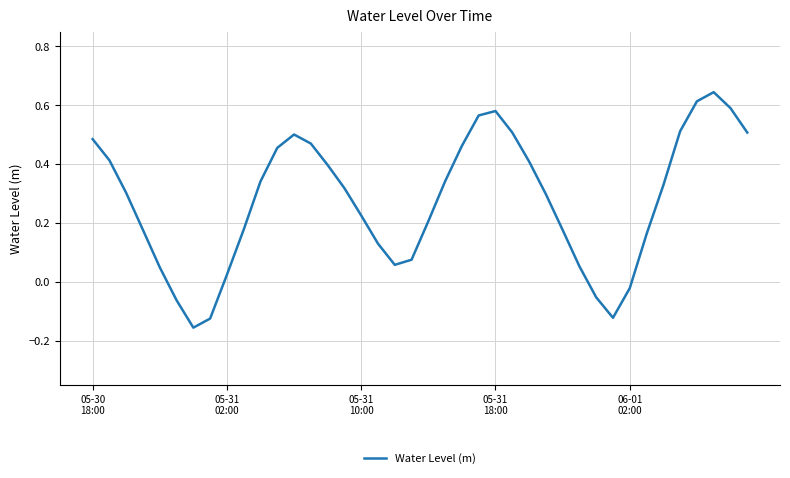

What is the sum of all values?

11.0